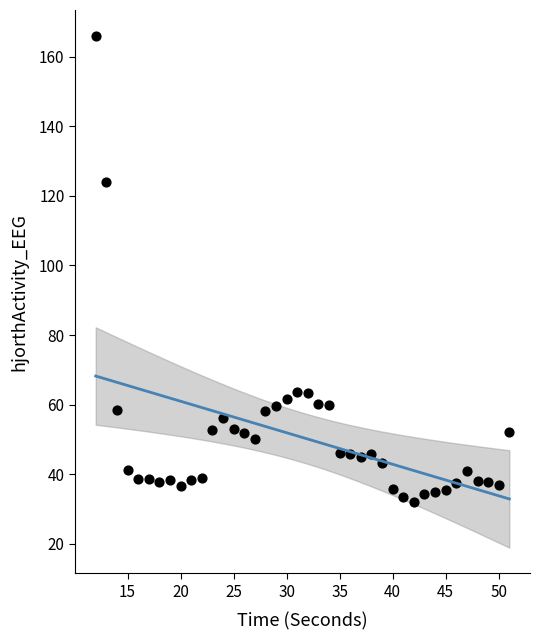

What Y value in the scatter plot is closest to 99?

123.9